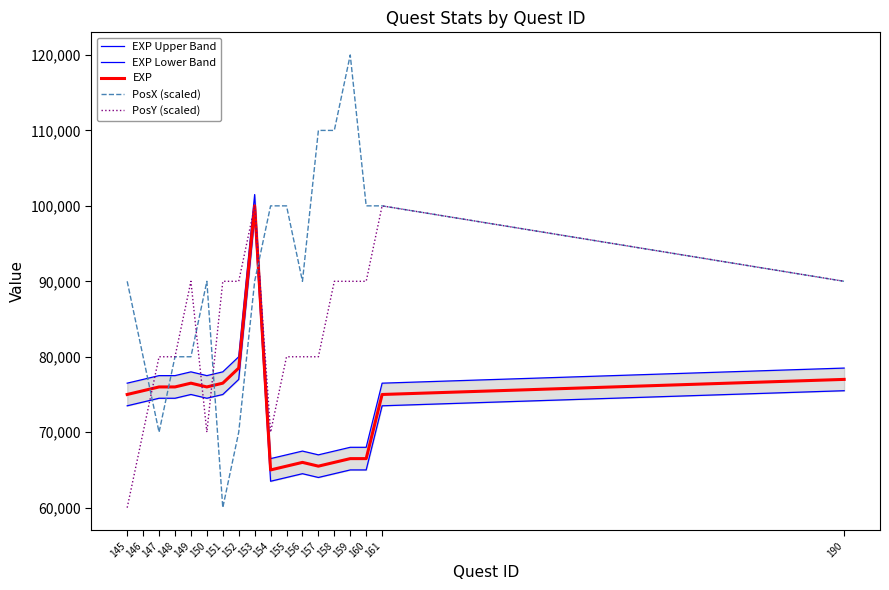

At 152, list the series in order from largest to smallest.

PosY (scaled), EXP Upper Band, EXP, EXP Lower Band, PosX (scaled)